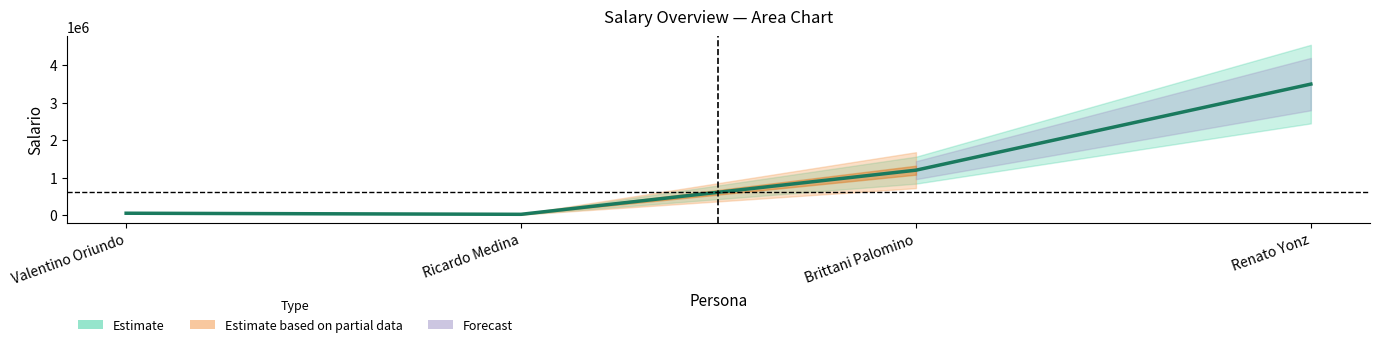

Reading left to right, transcribe all the data shown in this chart.

Valentino Oriundo=50000	Ricardo Medina=21000	Brittani Palomino=1200000	Renato Yonz=3500000